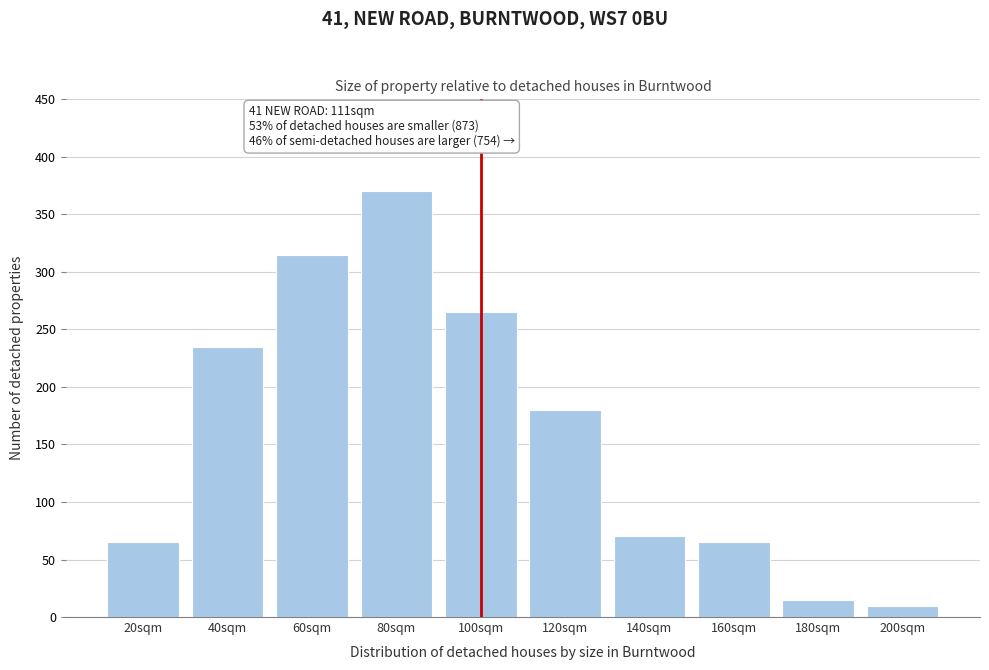

Reading left to right, list all the values displayed in this chart.

20sqm=65	40sqm=235	60sqm=315	80sqm=370	100sqm=265	120sqm=180	140sqm=70	160sqm=65	180sqm=15	200sqm=10